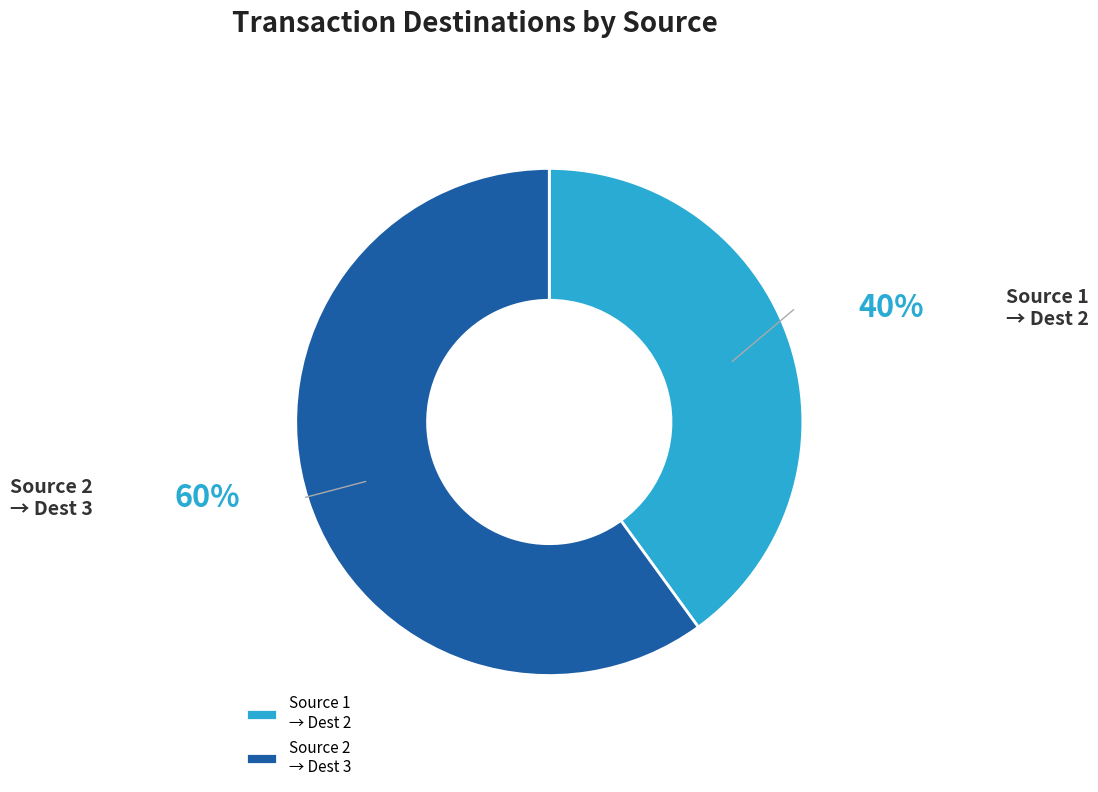

What is the ratio of the value at Source 2 → Dest 3 to the value at Source 1 → Dest 2?

1.5